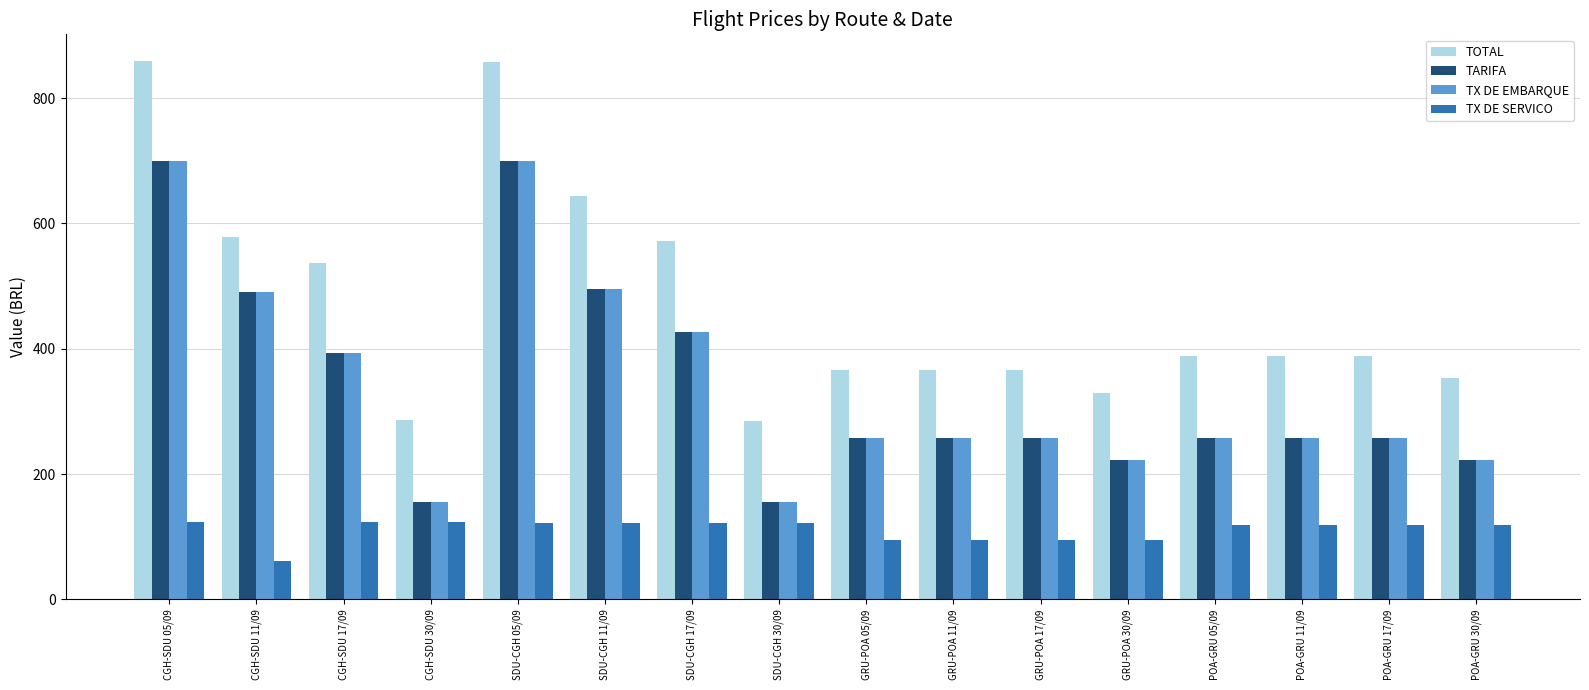

What is the difference between the TARIFA values at CGH-SDU 05/09 and GRU-POA 11/09?

442.1